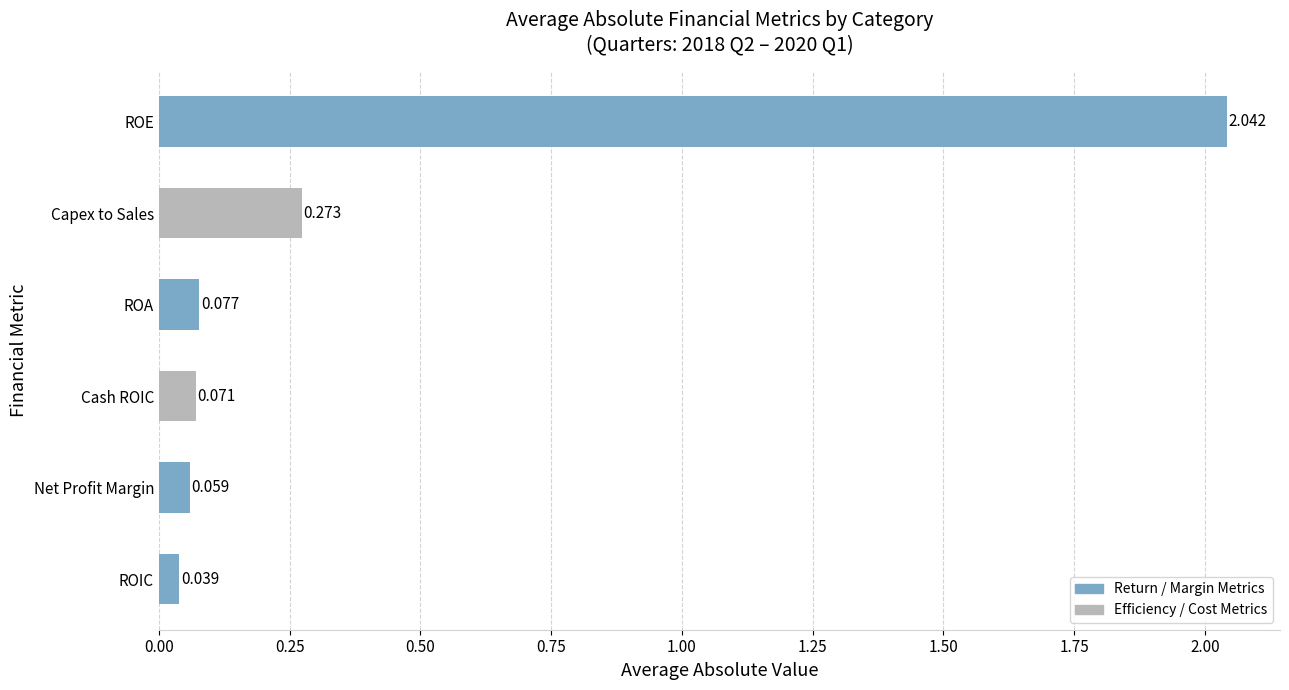

Which has a higher value, ROIC or ROA?

ROA